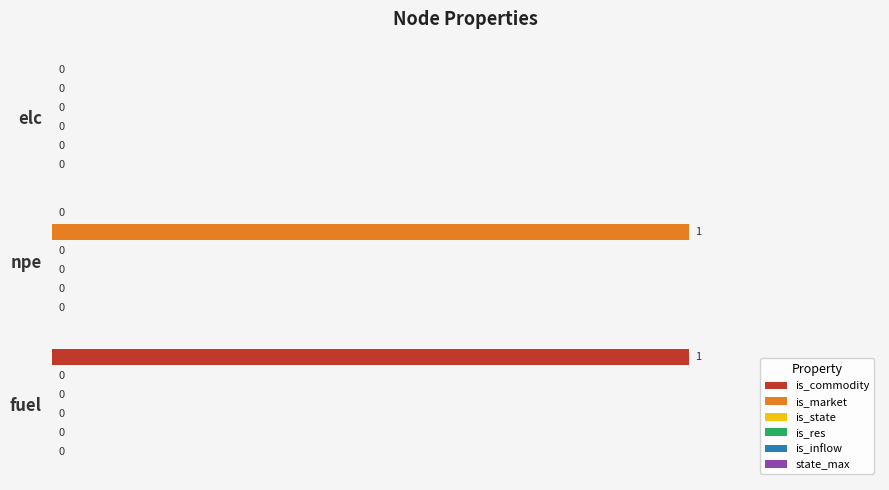

How many is_commodity values are between 0 and 1?

3